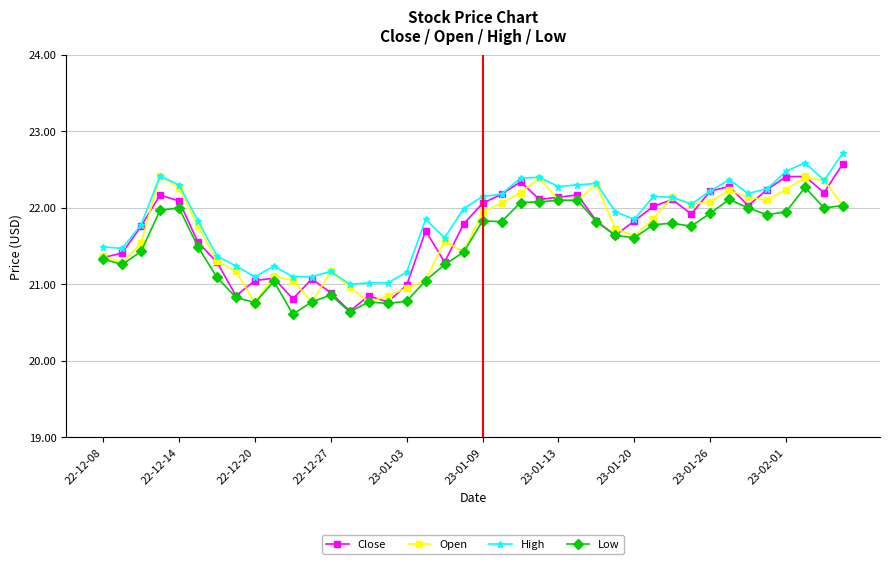

What is the value of the Open point at the 26th from the left?

22.1